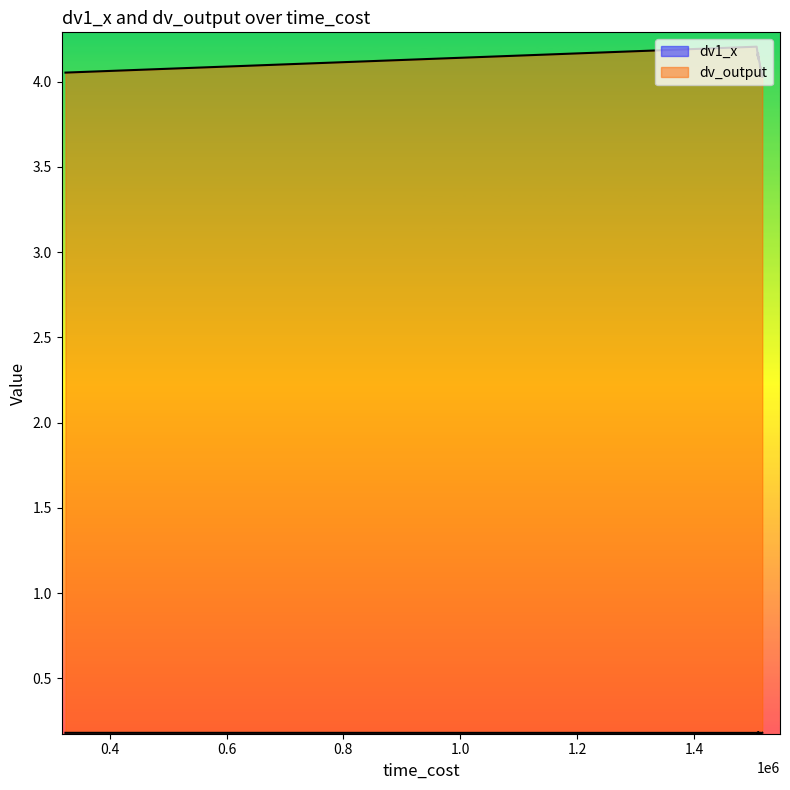

True or false: dv1_x and dv_output intersect in this chart.

False